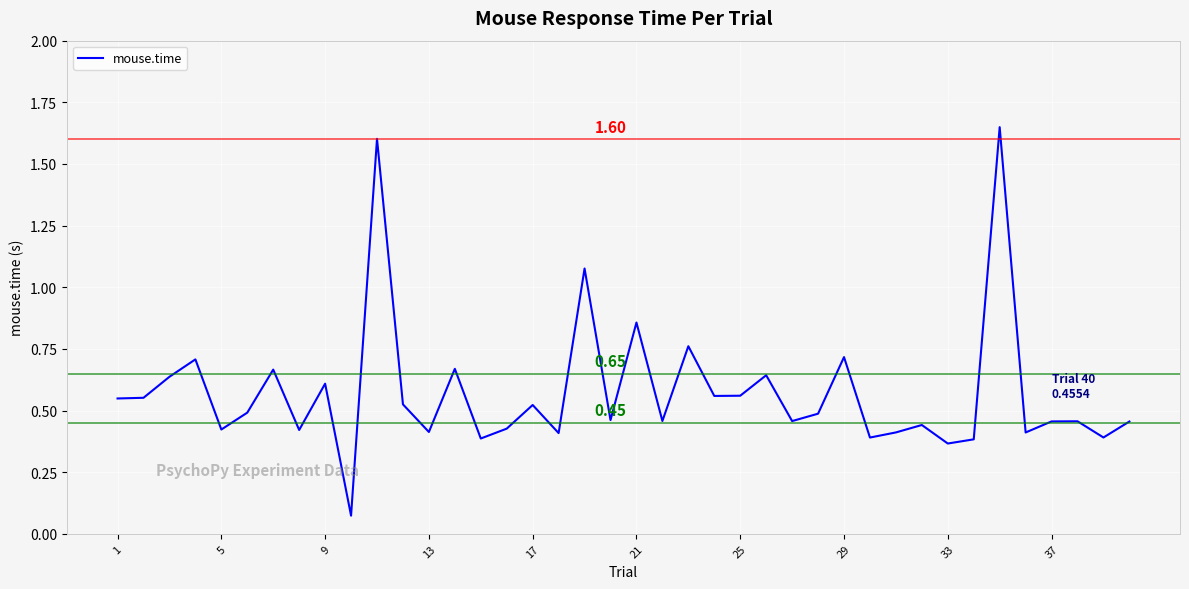

What is the average value?

0.6